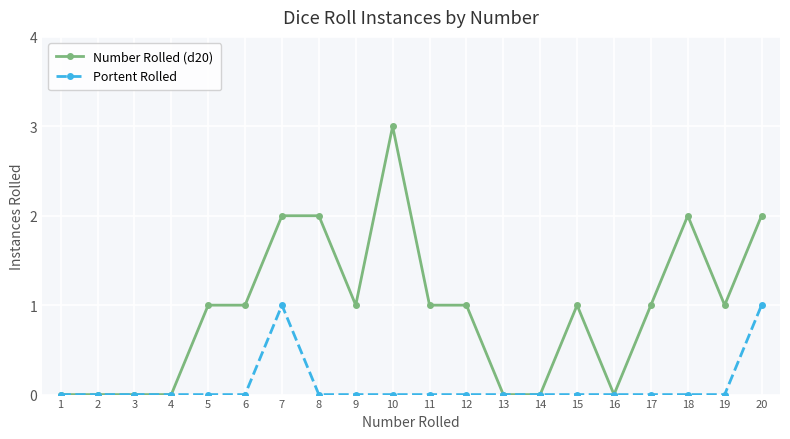

The value of Portent Rolled at 5 is 0. True or false?

True